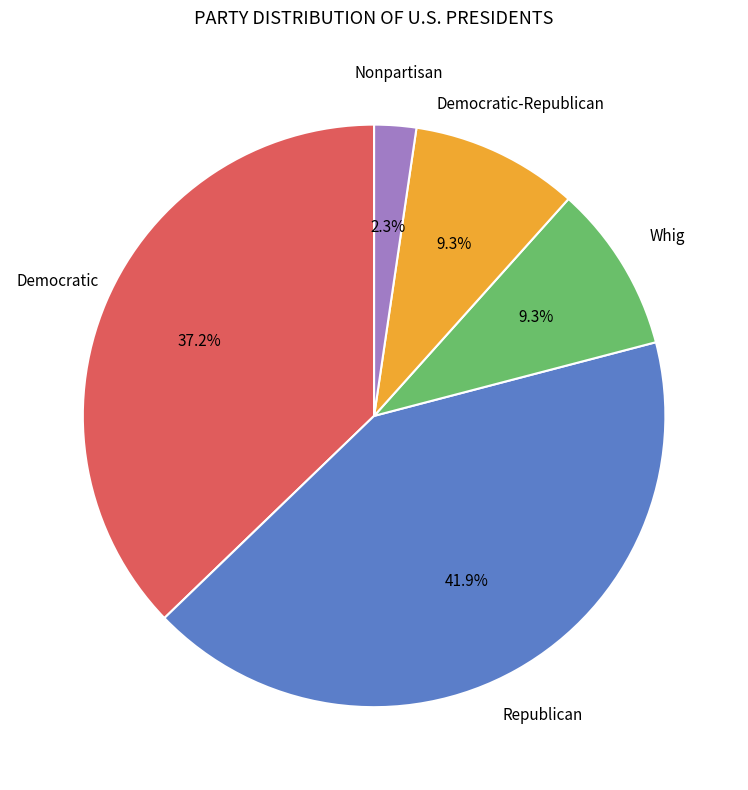

How many slices are in this pie chart?

5